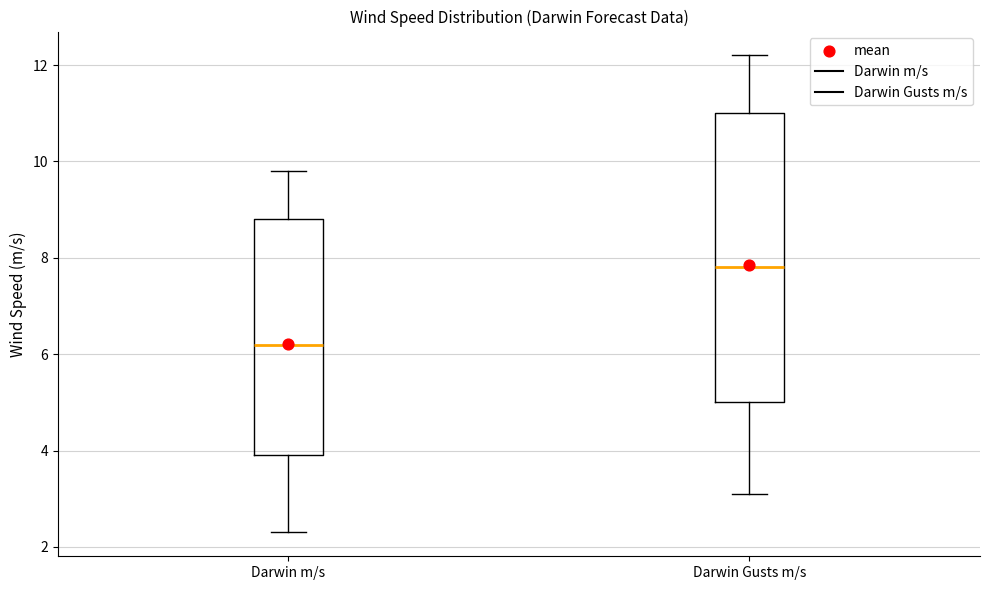

Reading left to right, transcribe this box plot: for each box, give where its median line is, the range the box spans, and where its two whiskers end, as read against the y-axis. The values are not printed on the chart, so give them approximately, as read against the axis.

Darwin m/s: median 6.2, box 4.0 to 8.8, whiskers 2.4 to 9.8
Darwin Gusts m/s: median 7.8, box 5.0 to 11.0, whiskers 3.2 to 12.2